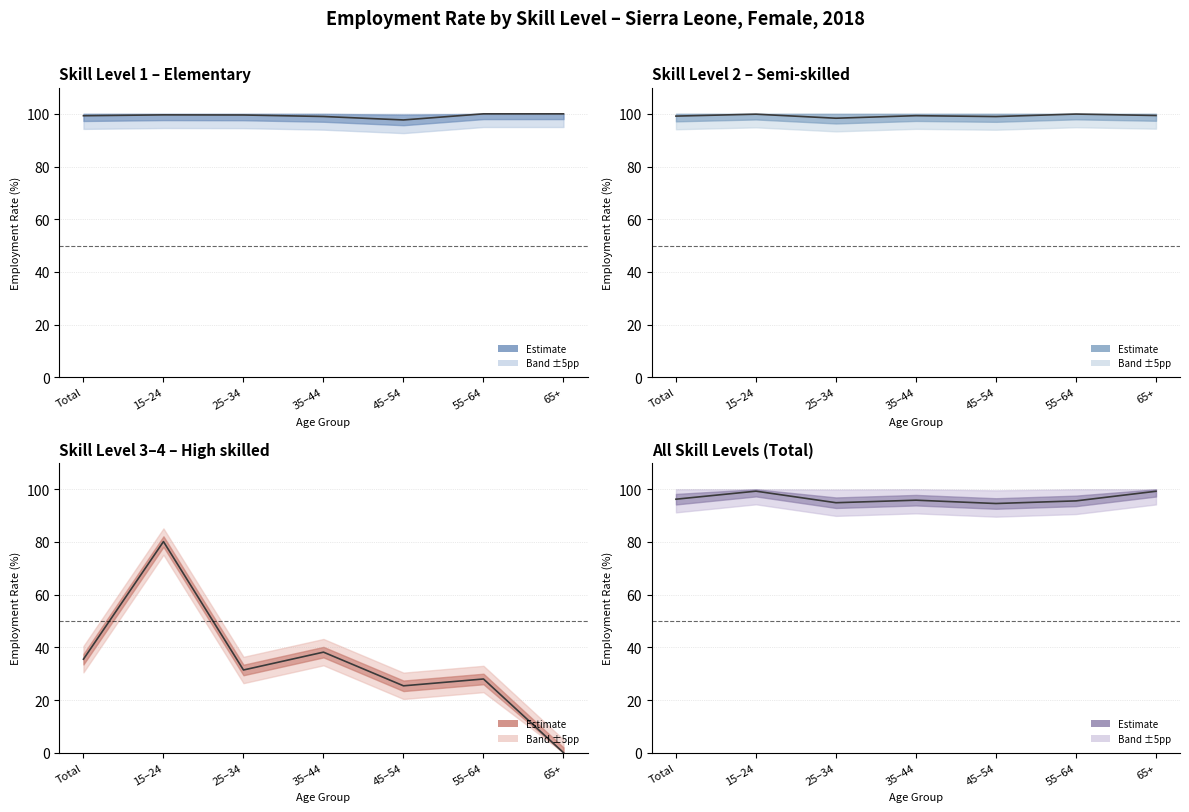

What is the difference between the maximum and minimum values in the ocu_skill_total series?

4.7